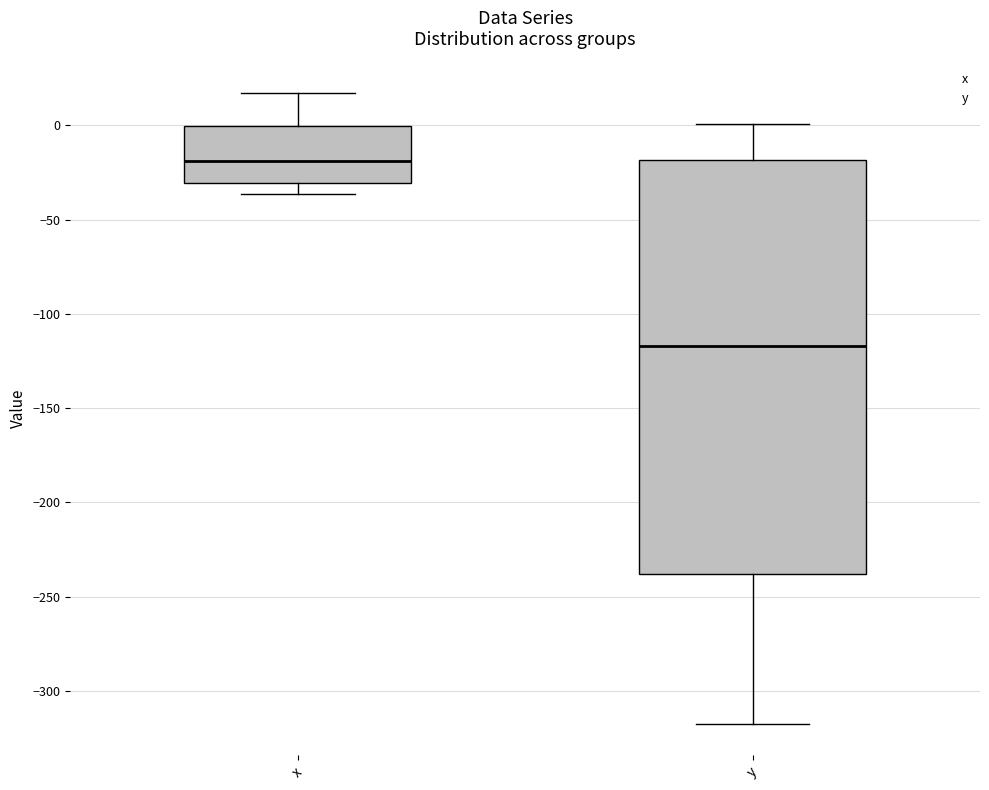

Reading left to right, transcribe this box plot: for each box, give where its median line is, the range the box spans, and where its two whiskers end, as read against the y-axis. The values are not printed on the chart, so give them approximately, as read against the axis.

x: median -20, box -30 to 0, whiskers -35 to 15
y: median -115, box -240 to -20, whiskers -315 to 0